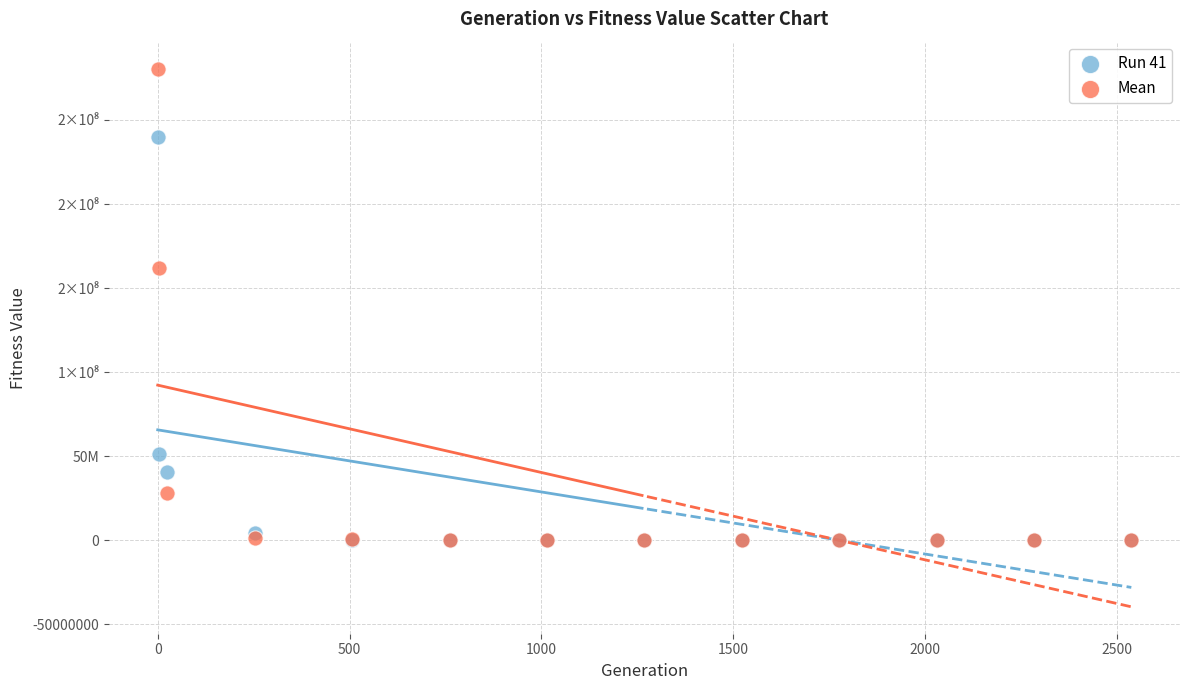

What are all the series names shown in the legend?

Run 41, Mean